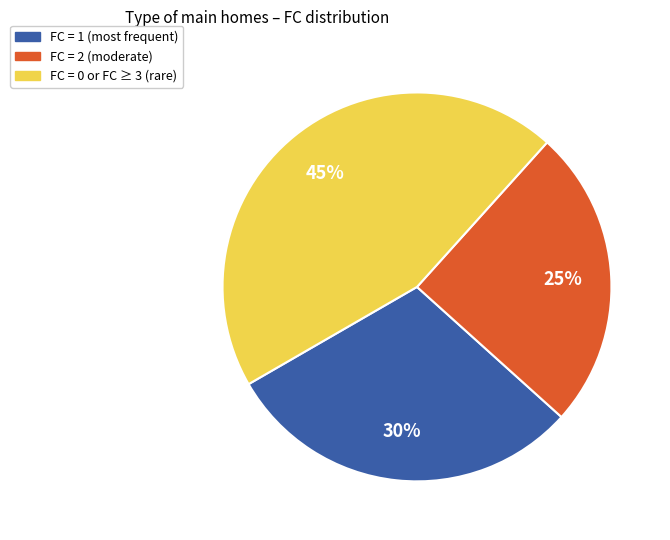

Is there any slice that represents more than half of the pie?

No